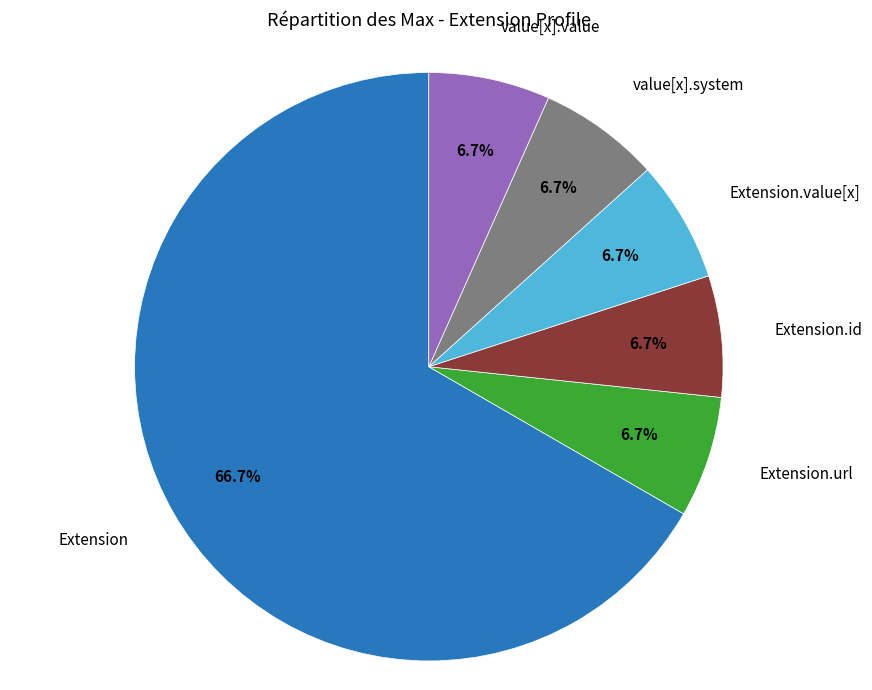

Does any single category account for the majority?

Yes